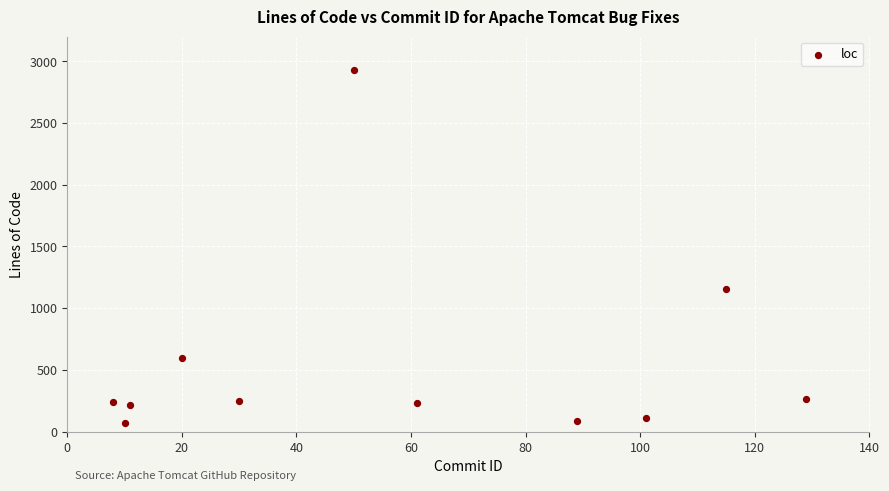

What Y value in the scatter plot is closest to 1499?

1153